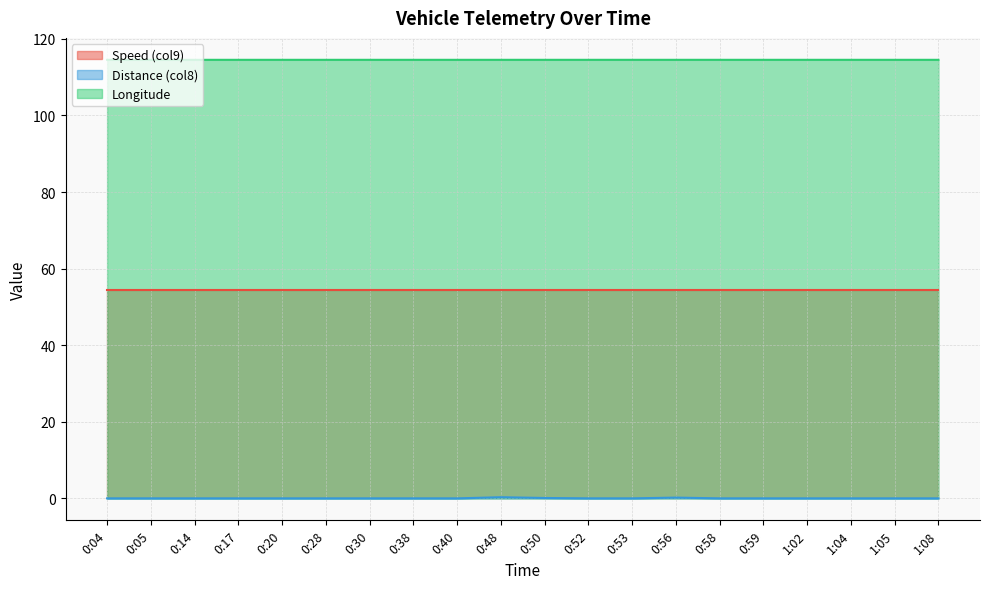

At which category does Longitude reach its first local peak?

0:28